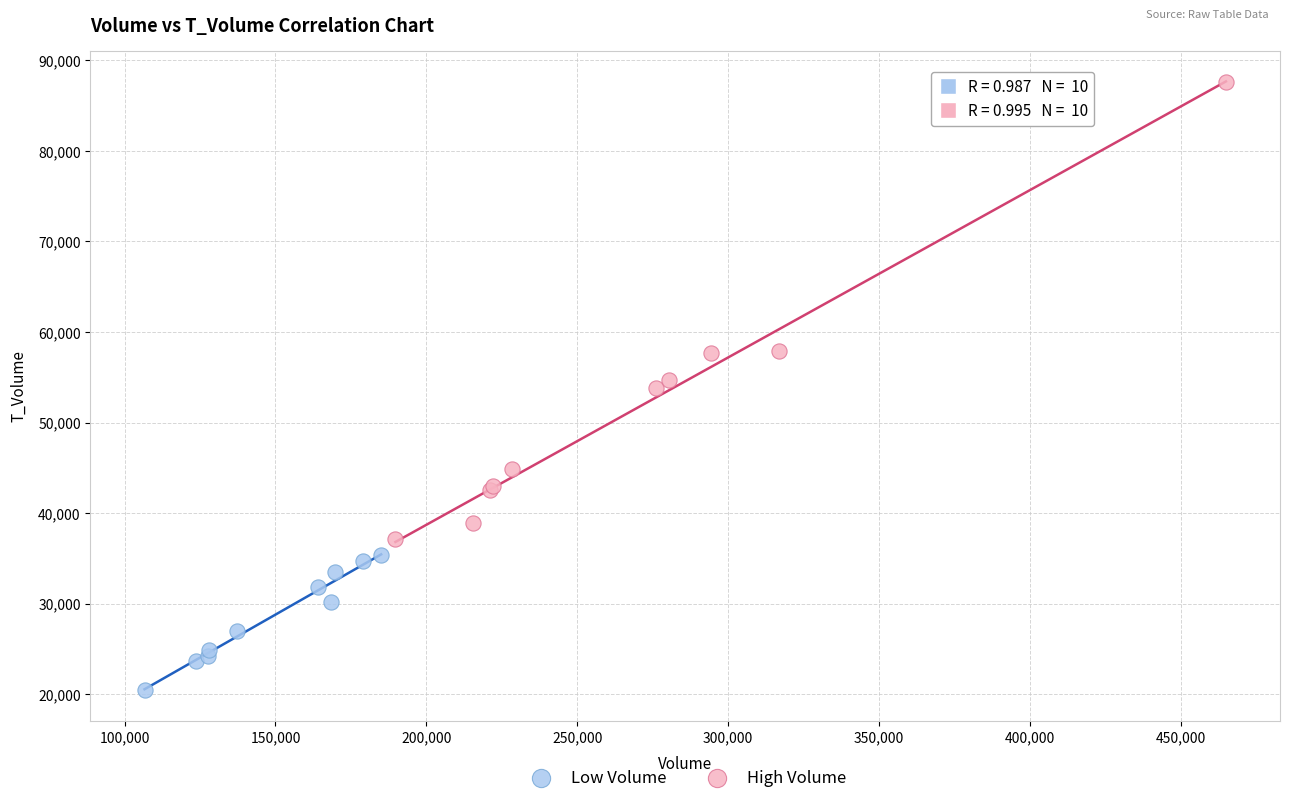

Which series has the largest Y range (max minus min)?

High Volume